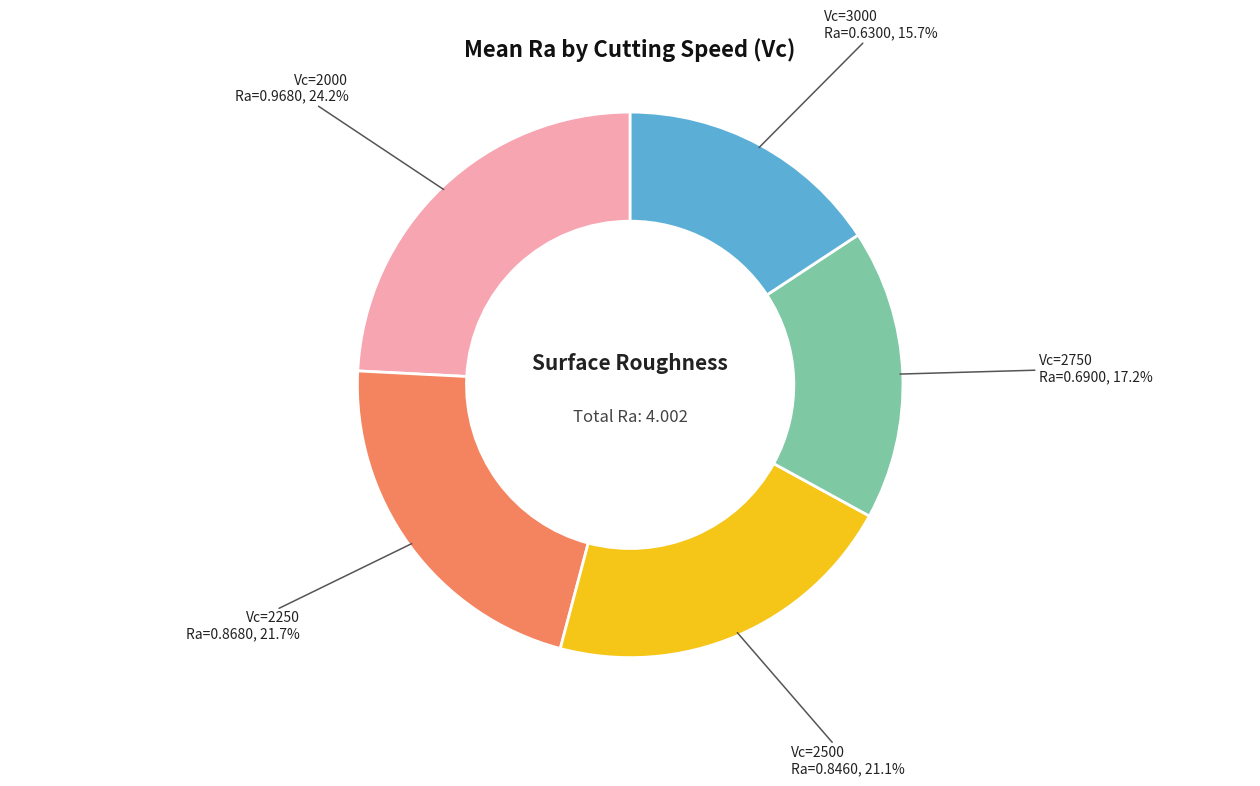

What portion of the pie excludes Vc=2500?

78.8%